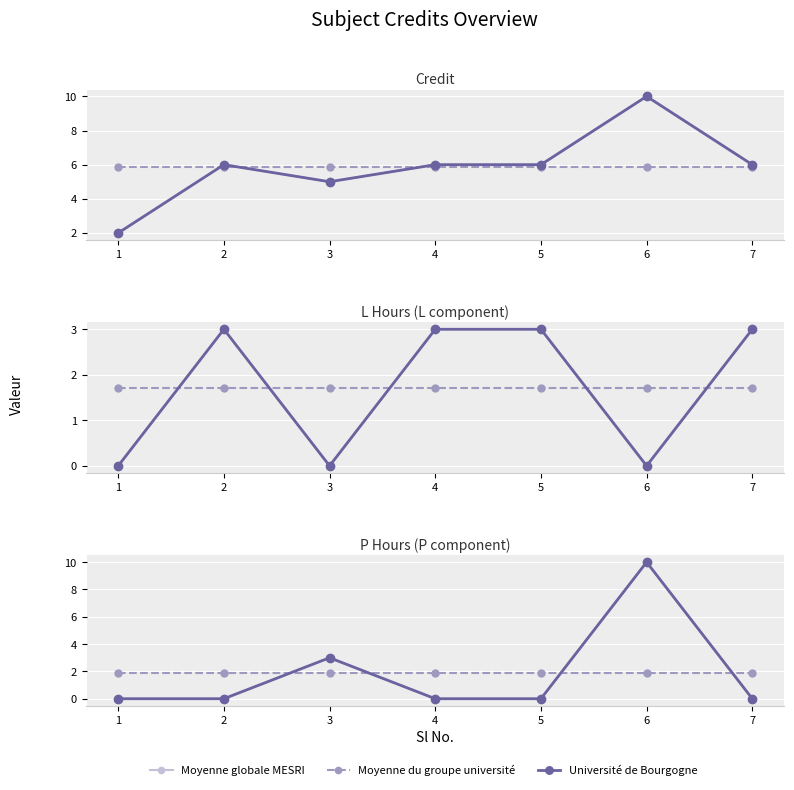

What is the sum of the Moyenne du groupe université values at 4 and 3?

3.7